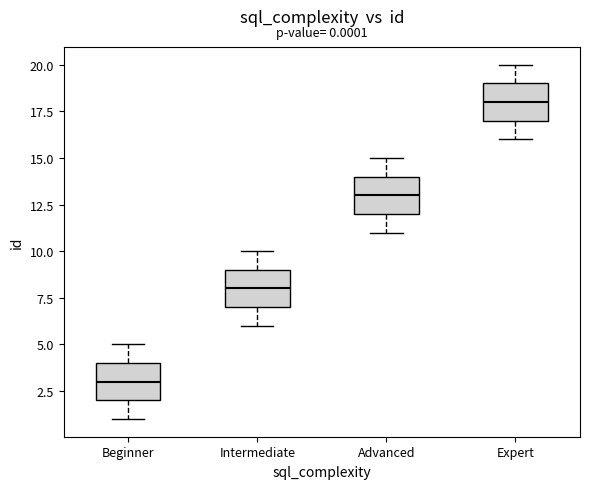

Which box's median line is the highest?

Expert